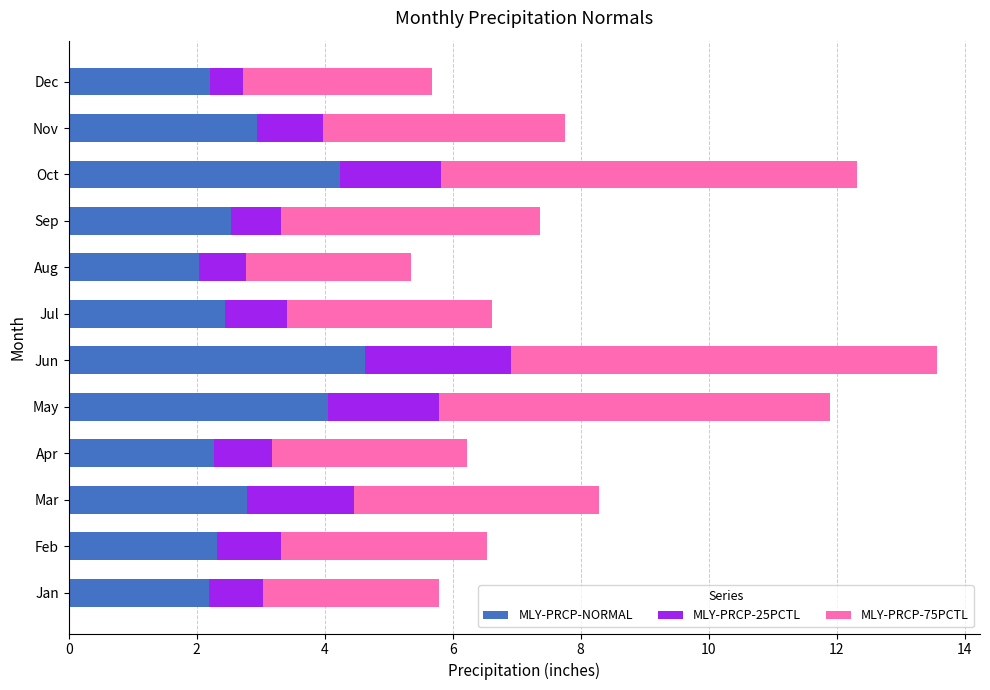

What is the total value across all series at Jun?

13.6